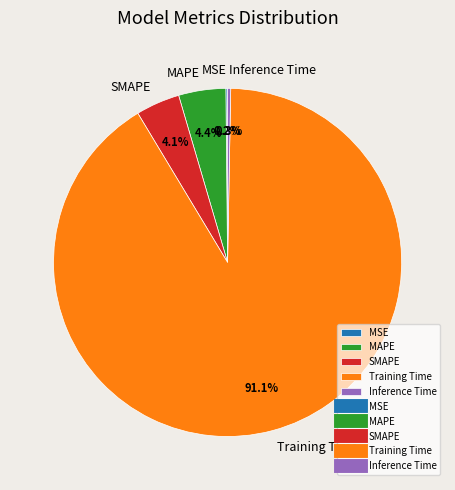

What percentage is NOT represented by MAPE?

95.6%